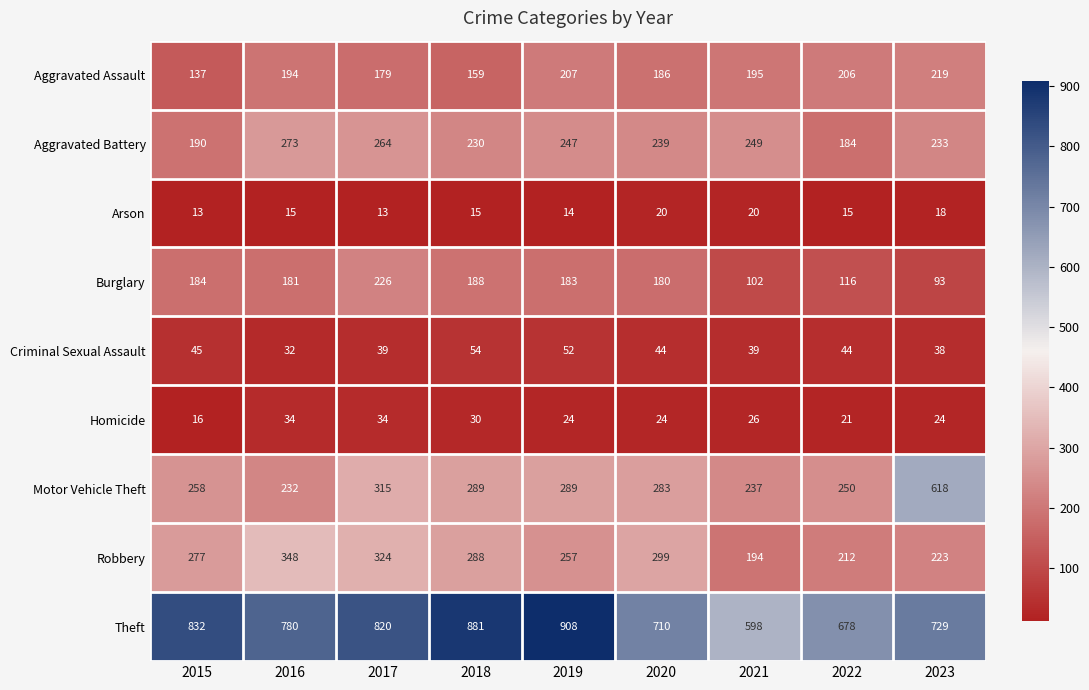

What is the greatest value displayed?

908